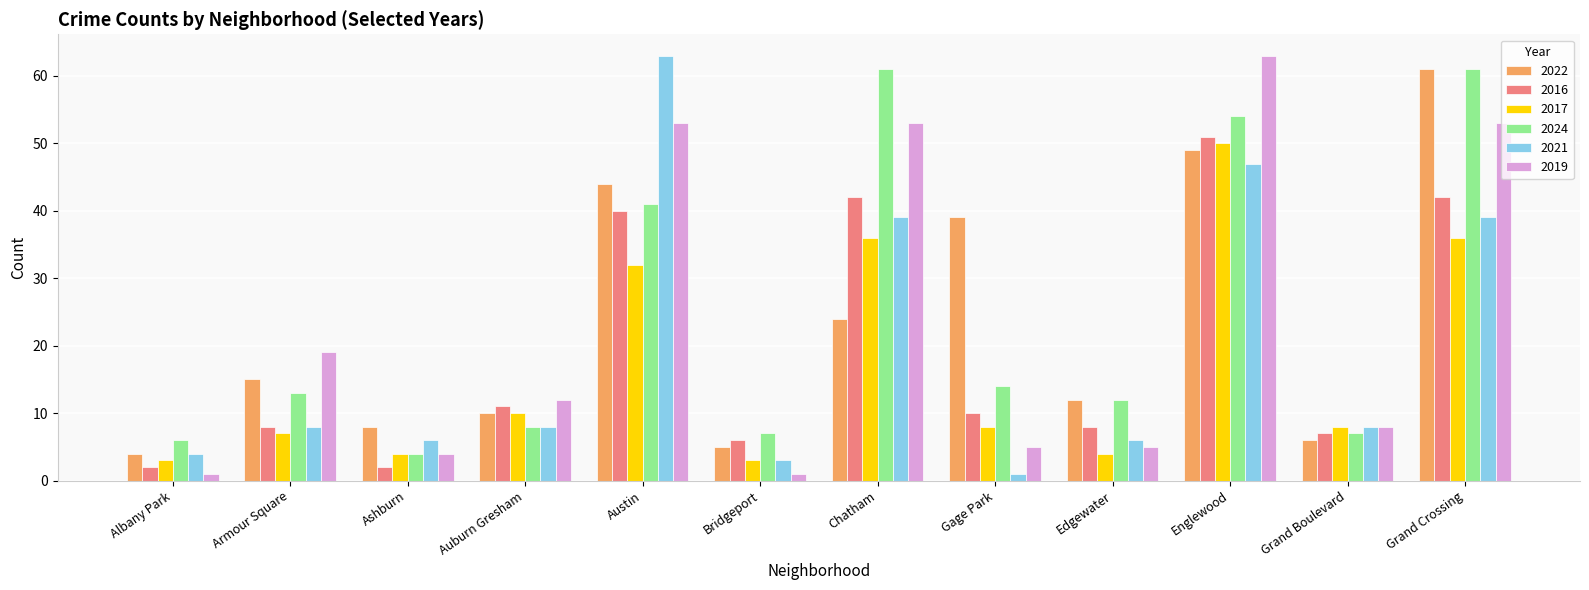

What is the average value of the 2024 series?

24